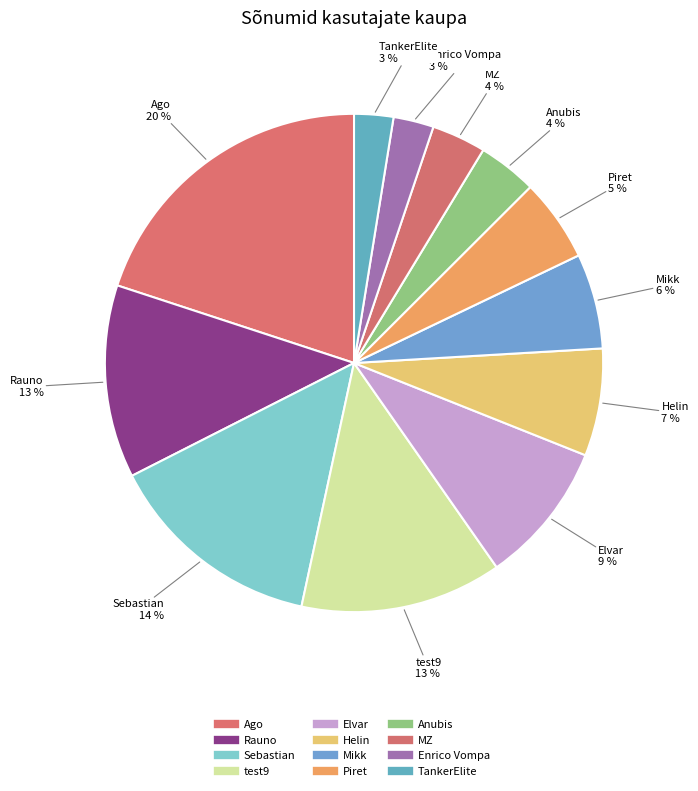

Is the sum of Mikk and TankerElite greater than half?

No